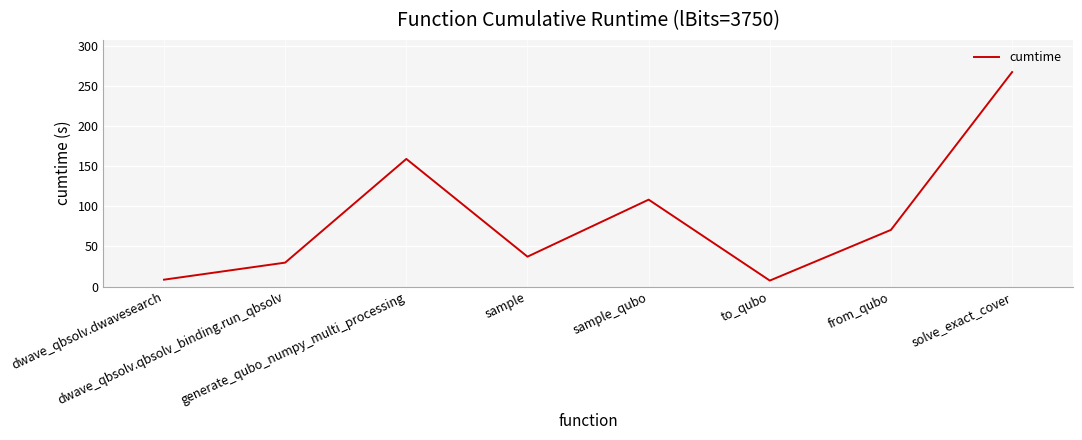

What is the maximum value shown in the chart?

267.9